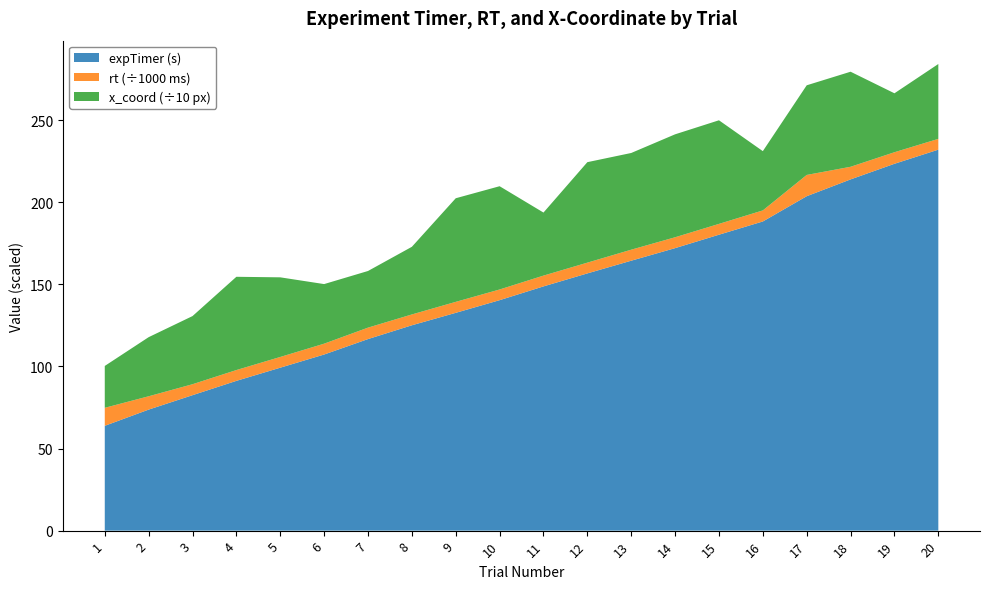

Reading left to right, extract all data points from this chart.

expTimer: 63.8	73.7	82.5	91.2	99.2	107.3	116.7	125.1	132.7	140.4	148.8	156.7	164.4	172.1	180.2	188.3	203.7	213.9	223.4	232.0
rt: 10967.0	8121.0	6677.0	6583.0	6534.0	6606.0	6968.0	6596.0	6686.0	6511.0	6574.0	6555.0	6710.0	6626.0	6595.0	6736.0	12960.0	7687.0	7040.0	6574.0
x_coord: 255.0	360.0	415.0	568.0	485.0	363.0	345.0	412.0	631.0	629.0	384.0	612.0	589.0	627.0	631.0	361.0	546.0	579.0	359.0	456.0